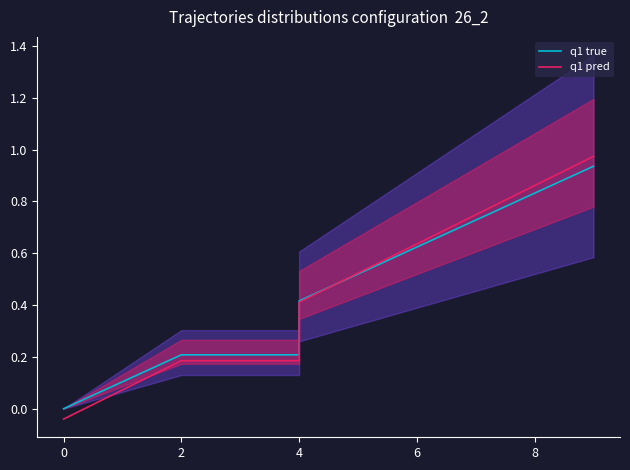

What value does the q1 pred series have at 2?

0.2